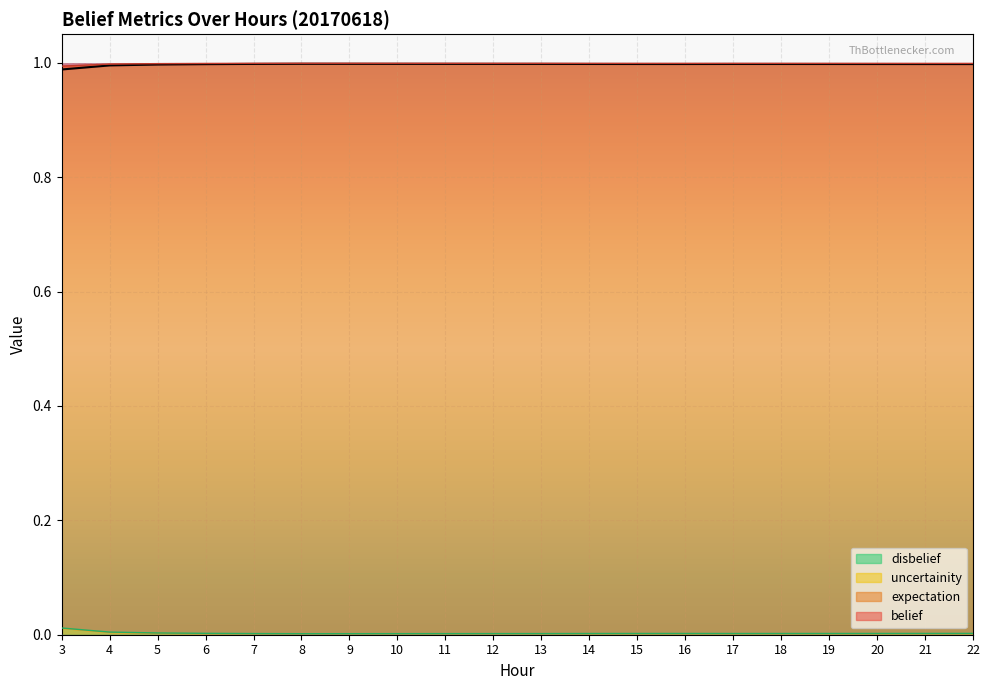

The uncertainity series shows 0.0 at 15. True or false?

True